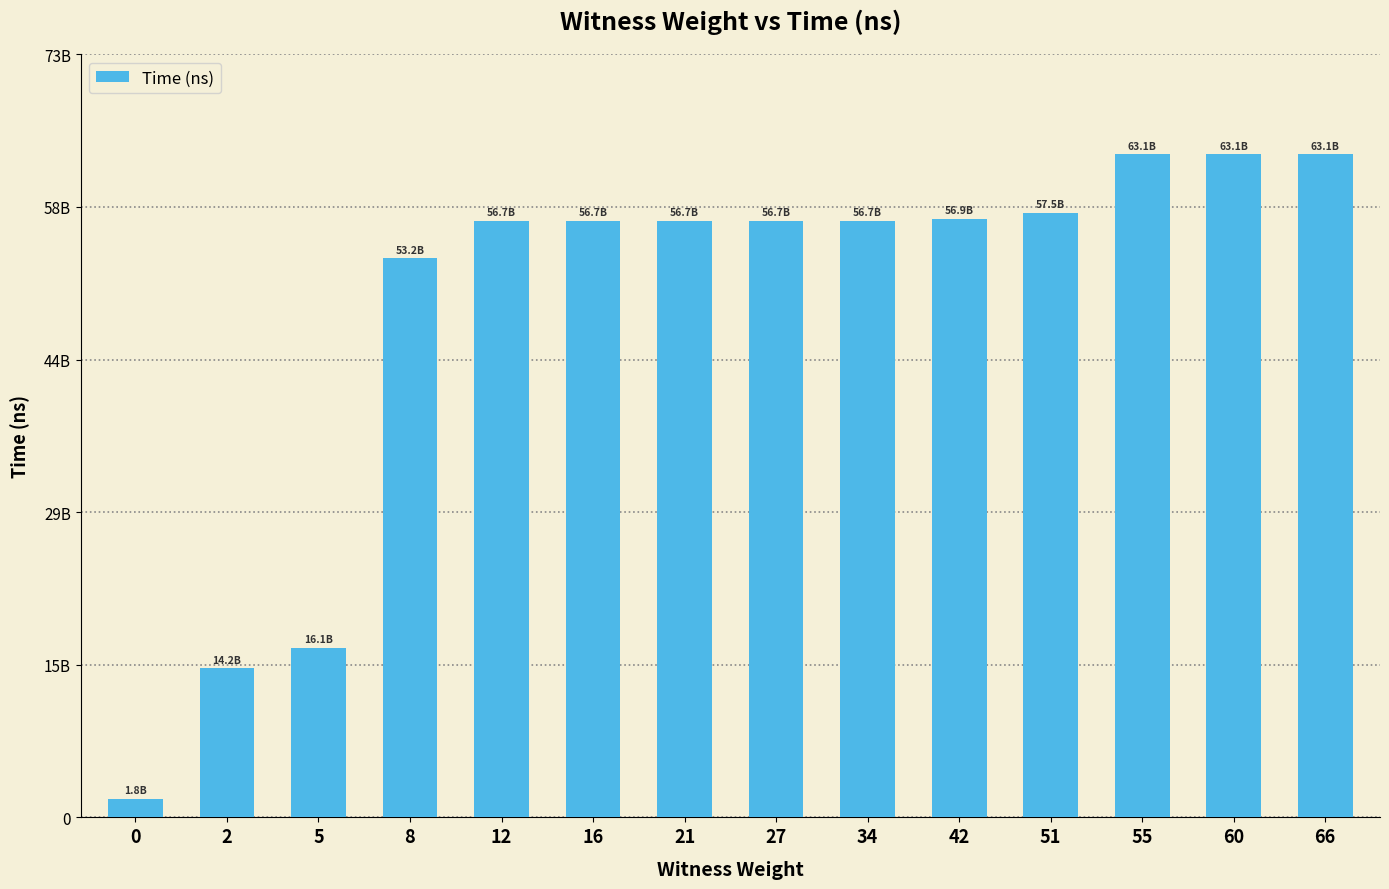

What is the difference between the maximum and minimum values?

61307674600